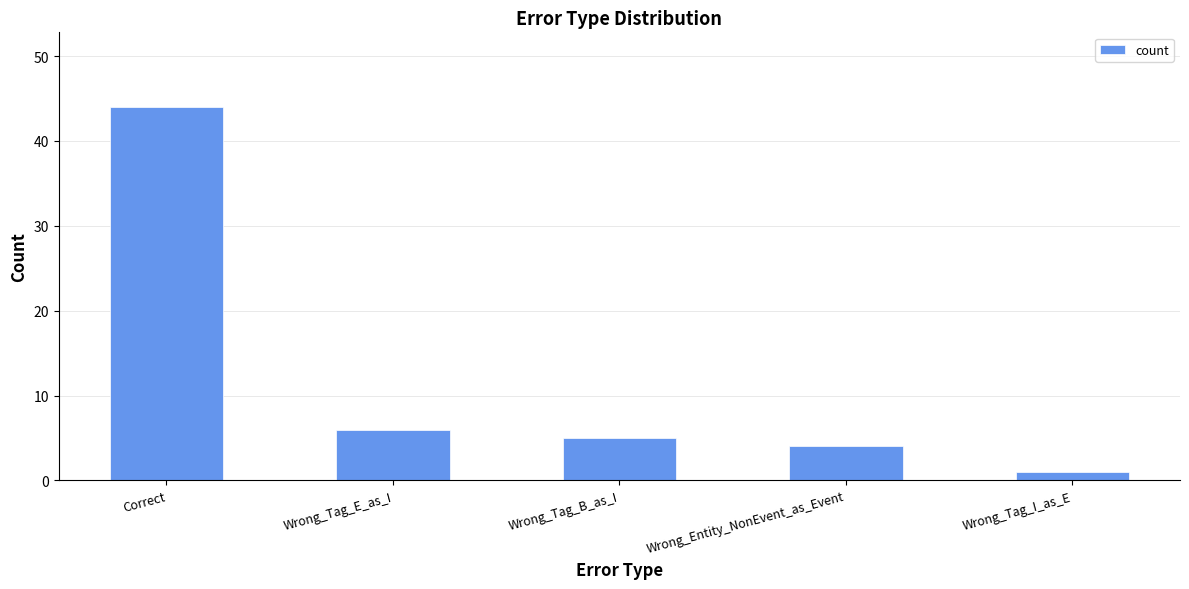

List the labels in order of value, largest first.

Correct, Wrong_Tag_E_as_I, Wrong_Tag_B_as_I, Wrong_Entity_NonEvent_as_Event, Wrong_Tag_I_as_E